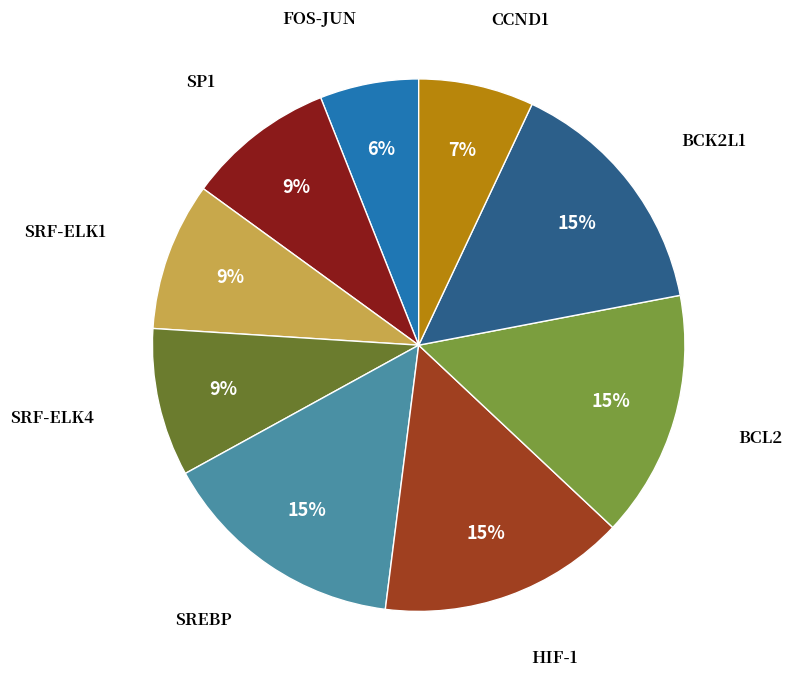

To the nearest percent, what is the average slice percentage?

11%